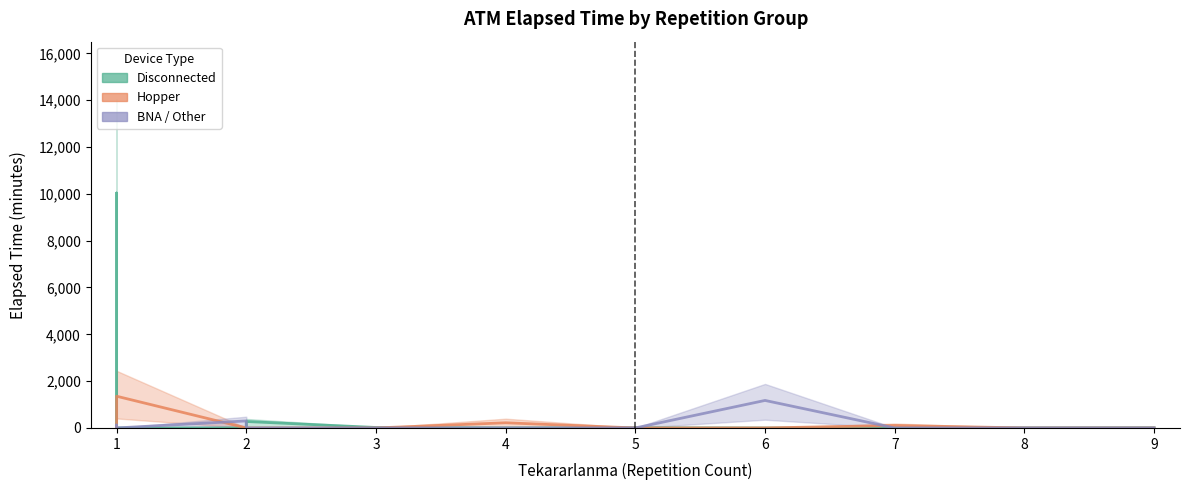

At 9, list the series in order from largest to smallest.

Disconnected, Hopper, BNA / Other